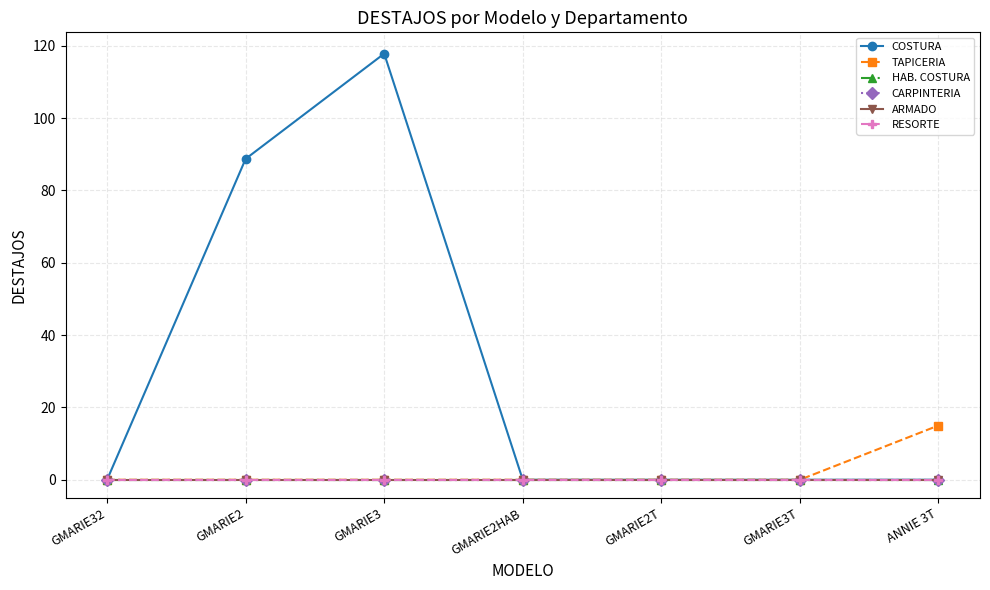

Which series has the widest spread of values?

COSTURA